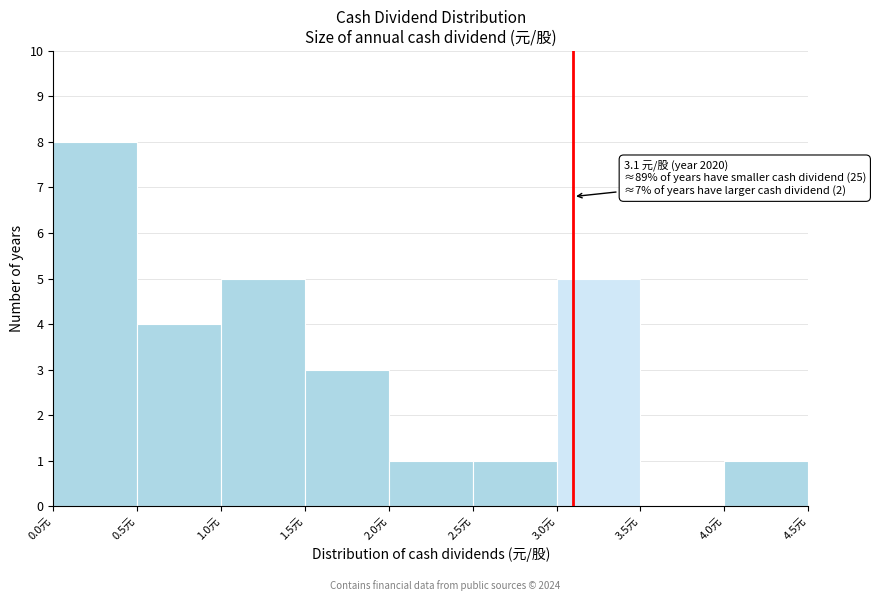

Which range on the x-axis has the tallest bar?

0.0 to 0.5